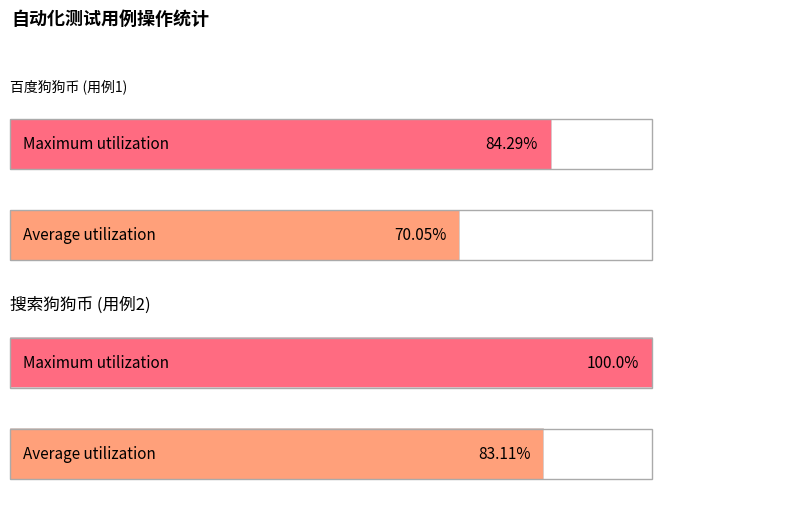

Is it true that input equals 2 at 搜索狗狗币?

False